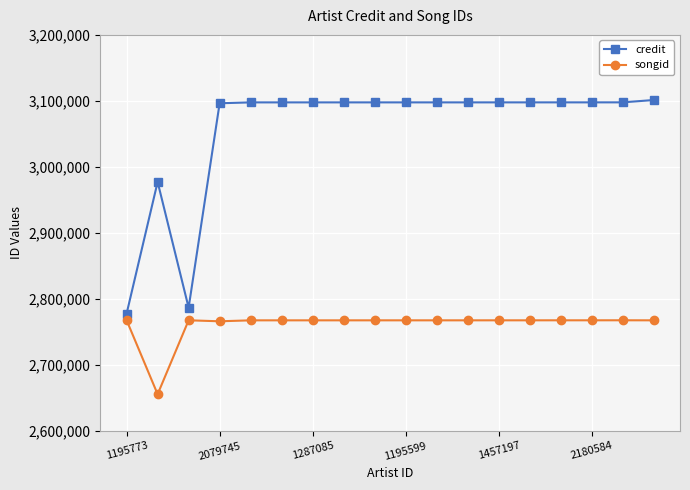

What is the difference between the maximum and second lowest values in the credit series?

314655